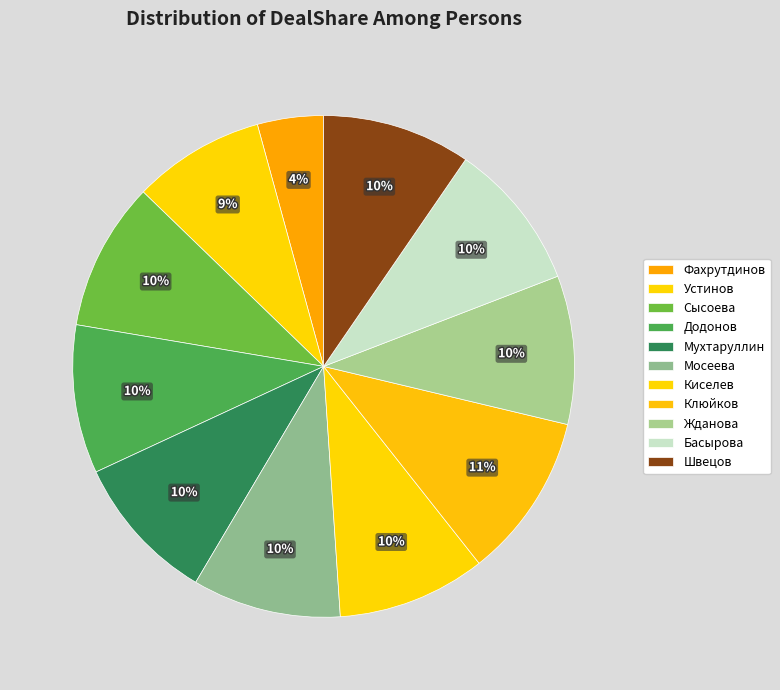

True or false: Сысоева accounts for 10% of the total.

True